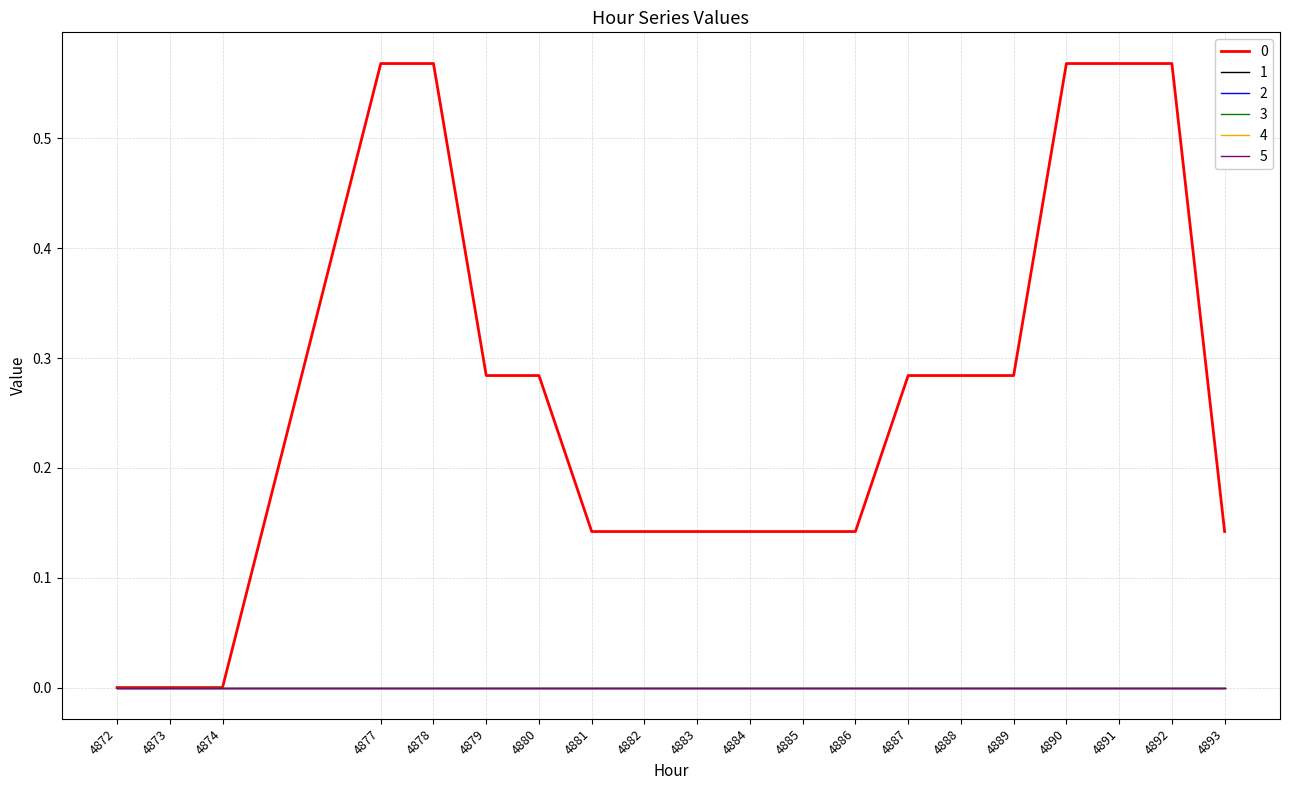

How many lines are shown in the chart?

6